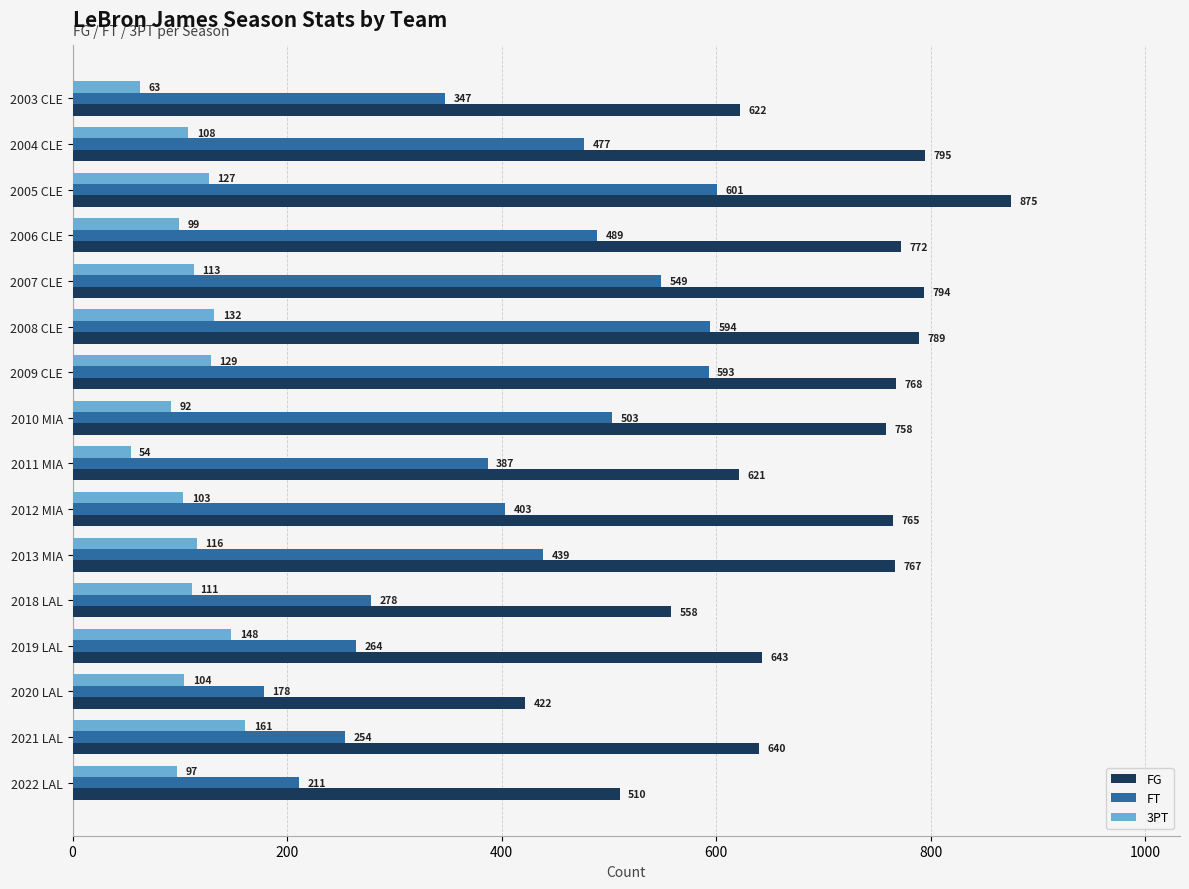

What is the difference between the second highest and minimum values in the FG series?

373